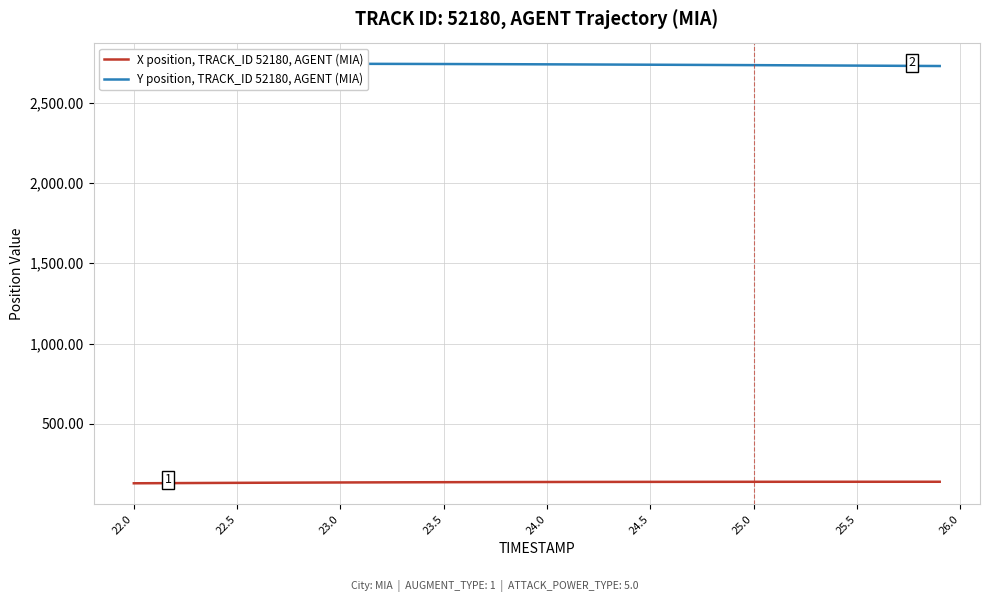

What is the approximate value of X position, TRACK_ID 52180, AGENT (MIA) at 23.5?

137.6